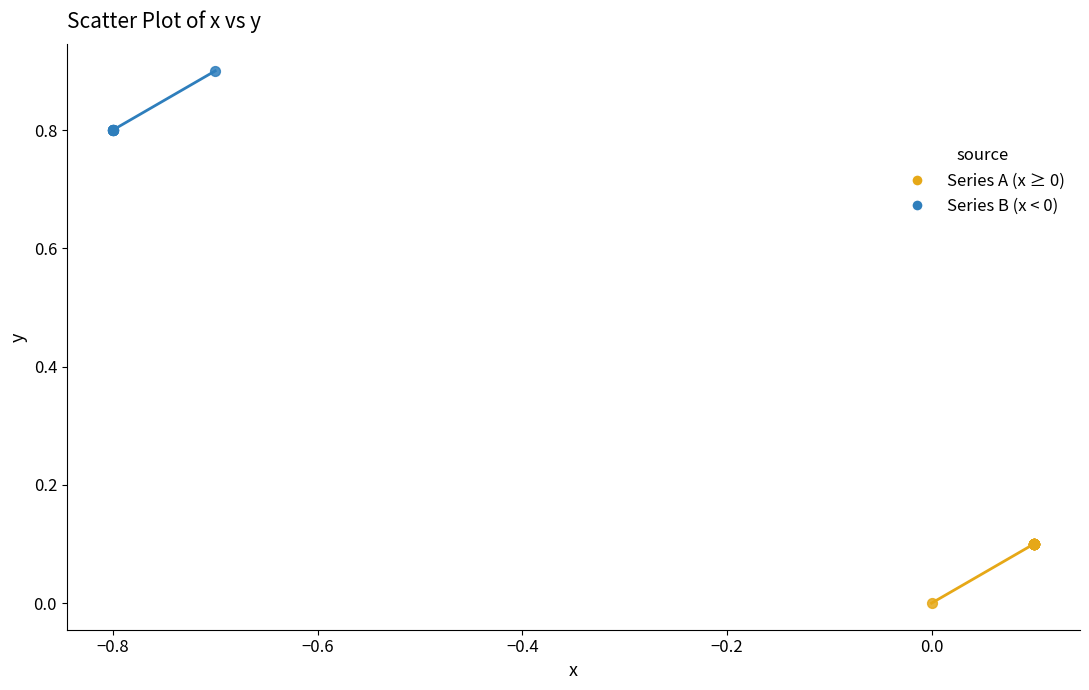

Which series has the widest spread of Y values?

Series A (x ≥ 0)